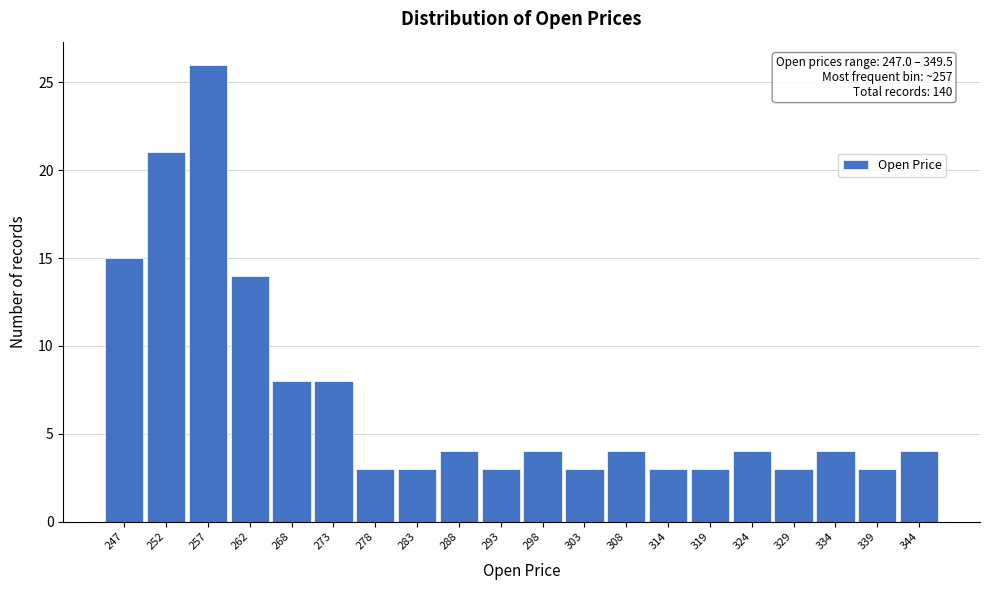

Reading right to left, extract all data points from this chart.

4	3	4	3	4	3	3	4	3	4	3	4	3	3	8	8	14	26	21	15